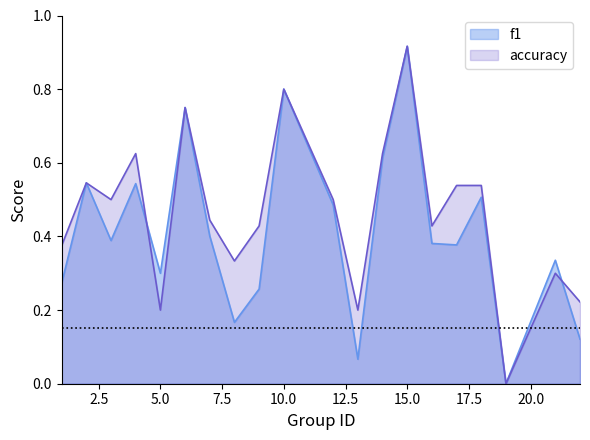

Which category has the highest value across all series?

15.0